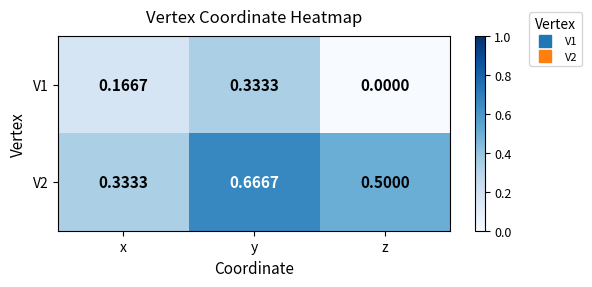

At which category is the sum across all series the highest?

y